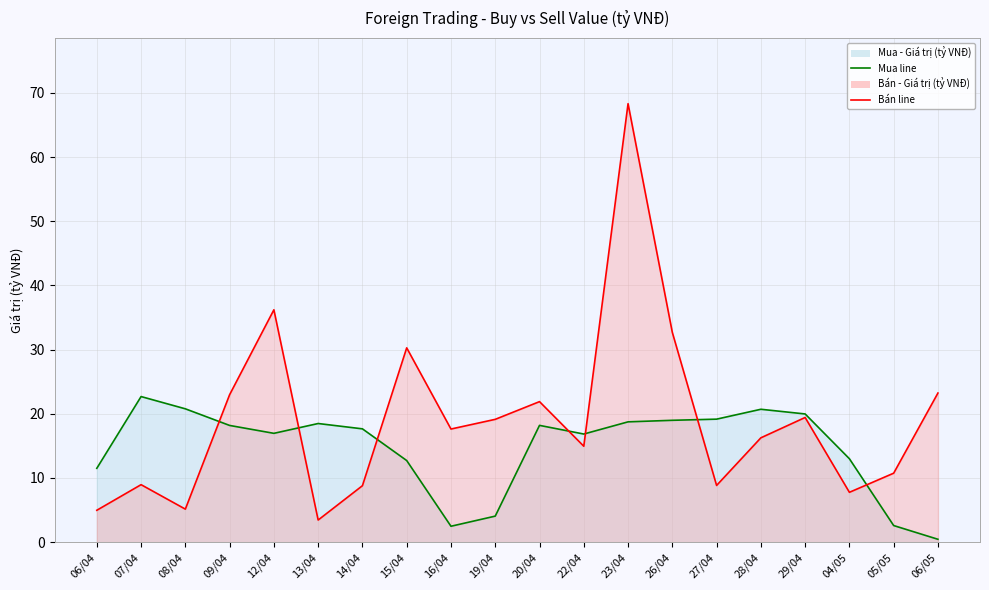

Reading left to right, transcribe all the data shown in this chart.

Mua - Giá trị (tỷ VNĐ): 11.5	22.7	20.8	18.2	17.0	18.5	17.7	12.7	2.5	4.1	18.2	16.9	18.8	19.0	19.2	20.7	20.0	13.0	2.6	0.5
Bán - Giá trị (tỷ VNĐ): 5.0	9.0	5.2	23.0	36.2	3.5	8.8	30.3	17.6	19.1	21.9	14.9	68.3	32.7	8.8	16.3	19.4	7.8	10.8	23.2